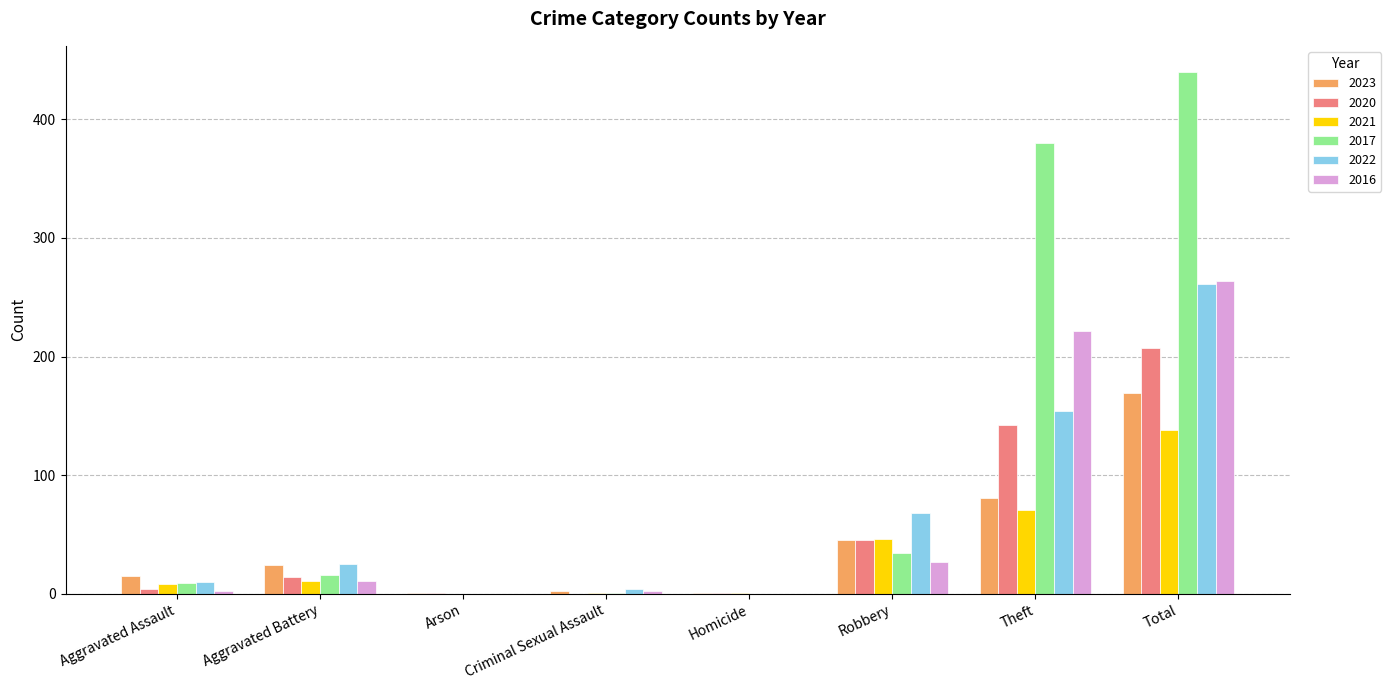

Which series changed the most between Robbery and Theft?

2017